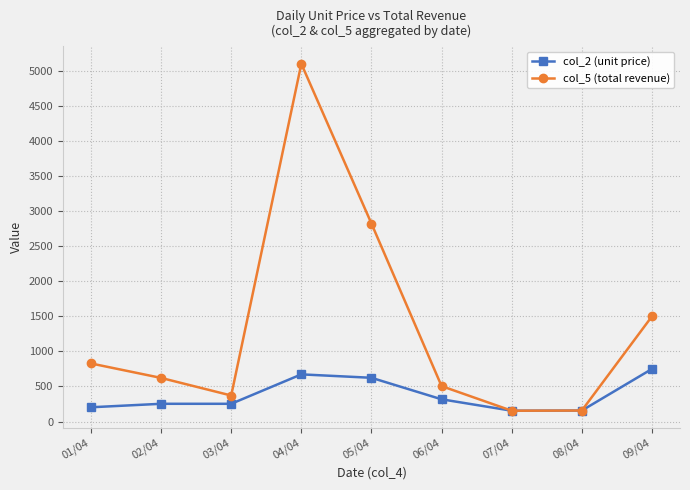

Which series has the largest total across all categories?

col_5 (total revenue)